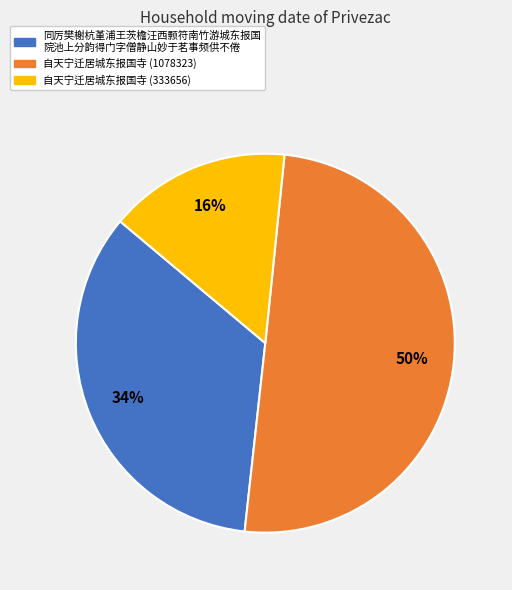

Does 同厉樊榭杭堇浦王茨檐汪西颢符南竹游城东报国 院池上分韵得门字僧静山妙于茗事频供不倦 account for over 50% of the chart?

No